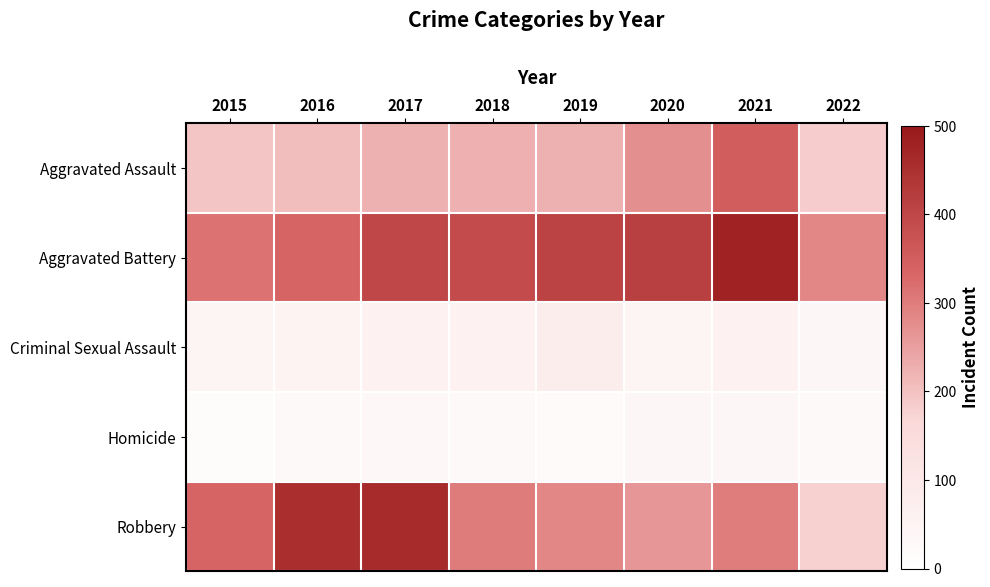

Reading right to left, extract all data points from this chart.

Aggravated Assault: 2022=185	2021=353	2020=273	2019=223	2018=225	2017=224	2016=206	2015=194
Aggravated Battery: 2022=286	2021=479	2020=416	2019=407	2018=389	2017=400	2016=336	2015=316
Criminal Sexual Assault: 2022=40	2021=61	2020=48	2019=77	2018=60	2017=61	2016=50	2015=46
Homicide: 2022=27	2021=38	2020=41	2019=22	2018=25	2017=33	2016=26	2015=15
Robbery: 2022=178	2021=300	2020=263	2019=287	2018=301	2017=460	2016=454	2015=337